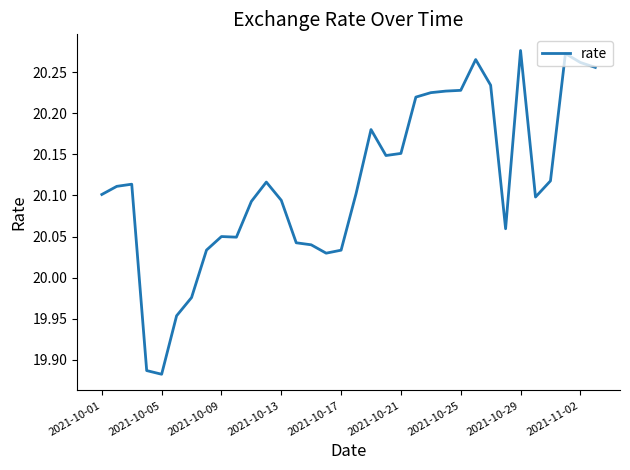

Where does the data first go above 20?

2021-10-01